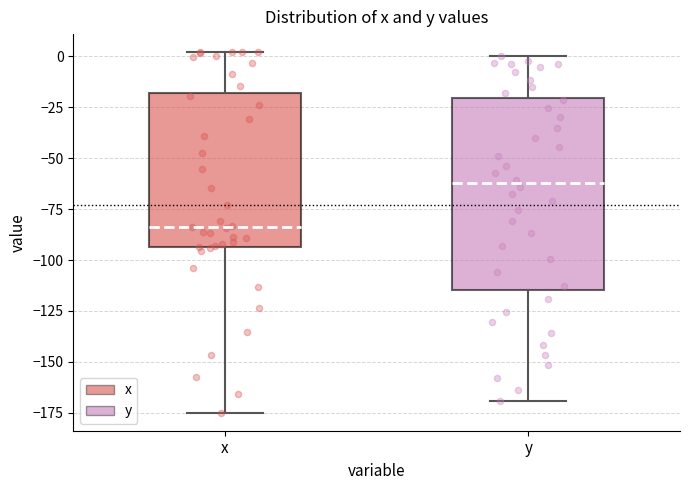

Which box's median line is the lowest?

x